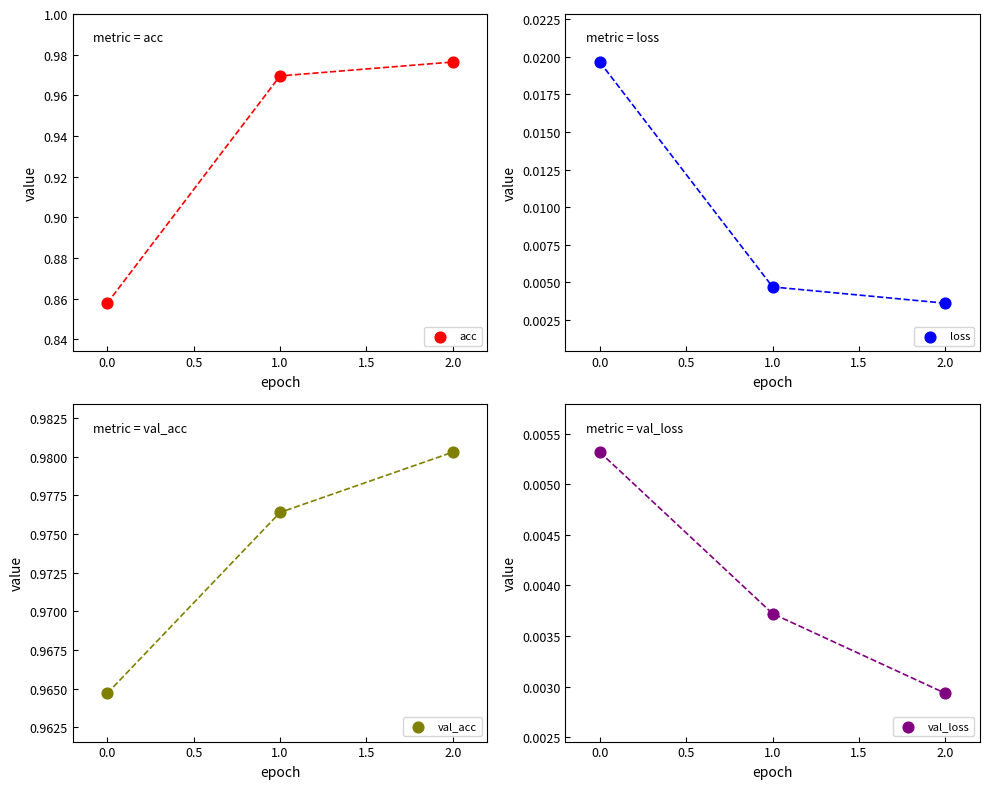

Which series contains the highest Y value?

val_acc